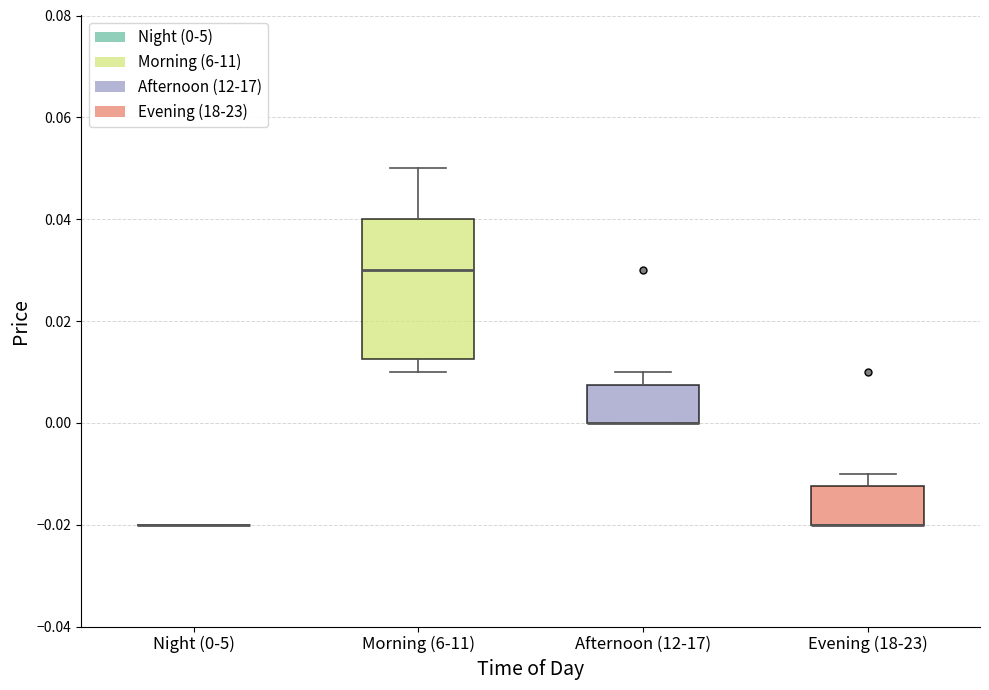

Which box is the tallest, from its lower edge to its upper edge?

Morning (6-11)